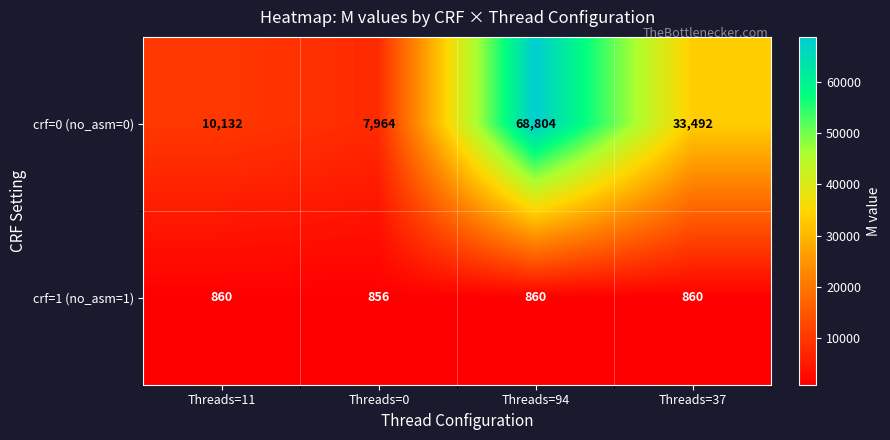

Reading left to right, transcribe all the data shown in this chart.

crf=0 (no_asm=0): 10132	7964	68804	33492
crf=1 (no_asm=1): 860	856	860	860